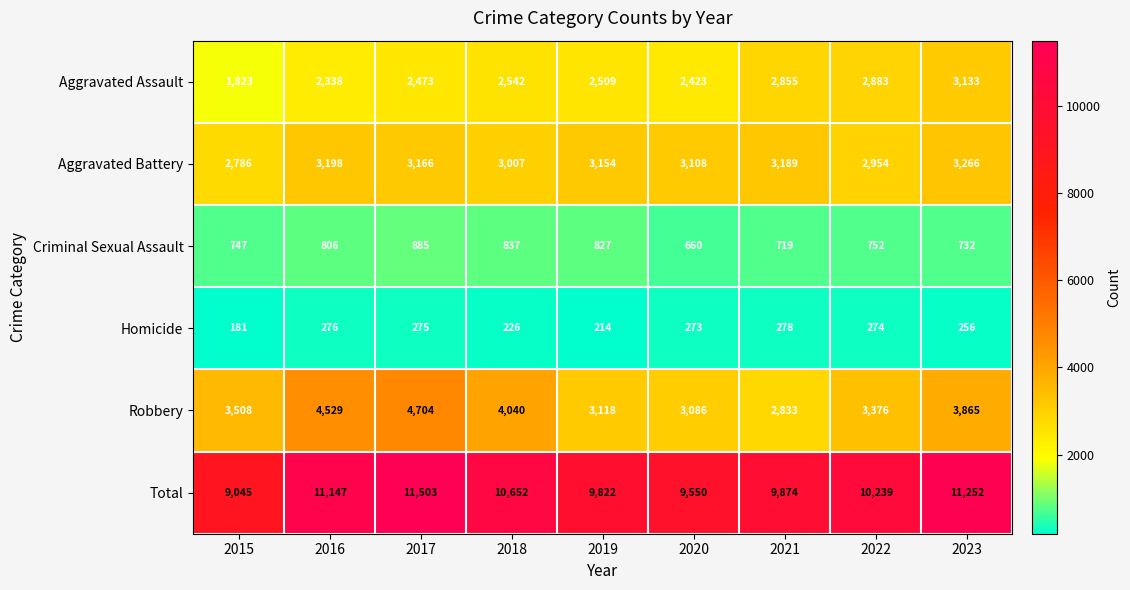

What is the approximate value of Homicide at 2022, to the nearest 5?

275